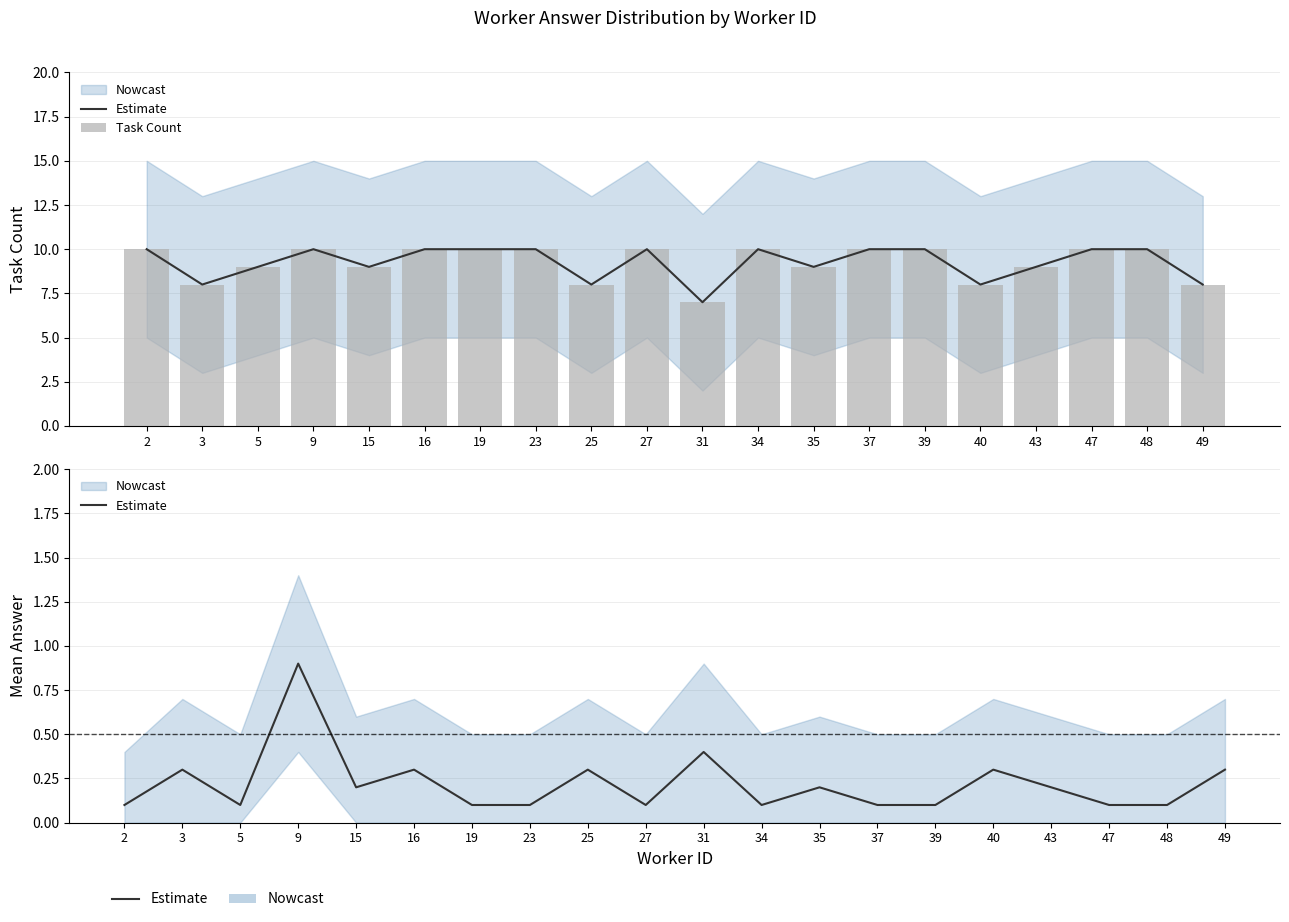

What is the smallest value displayed?

0.1